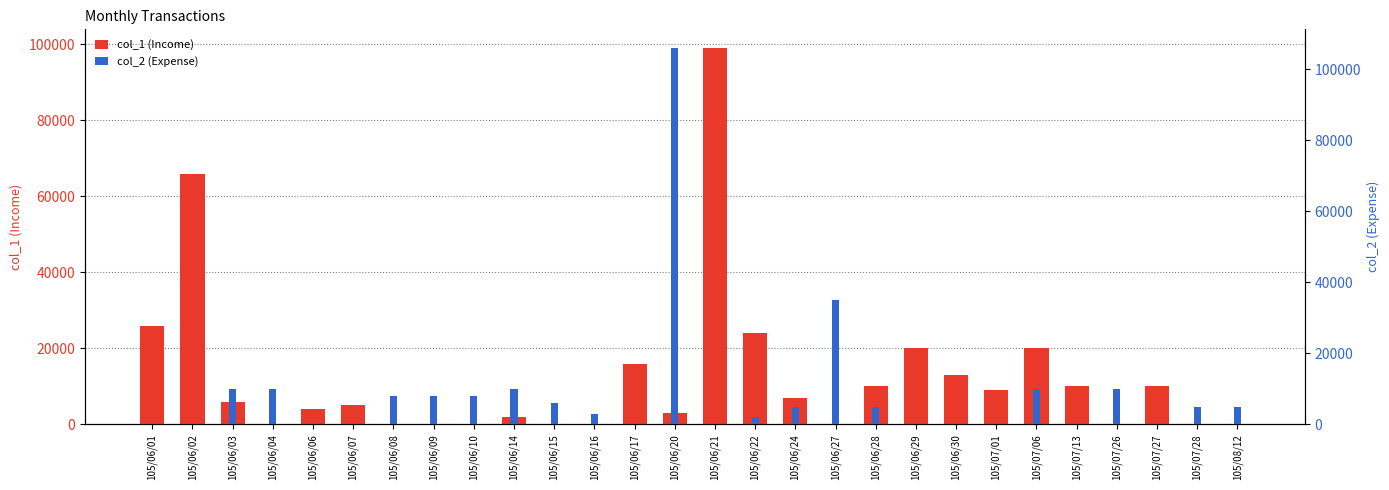

What is the label of the 20th bar from the right?

105/06/10